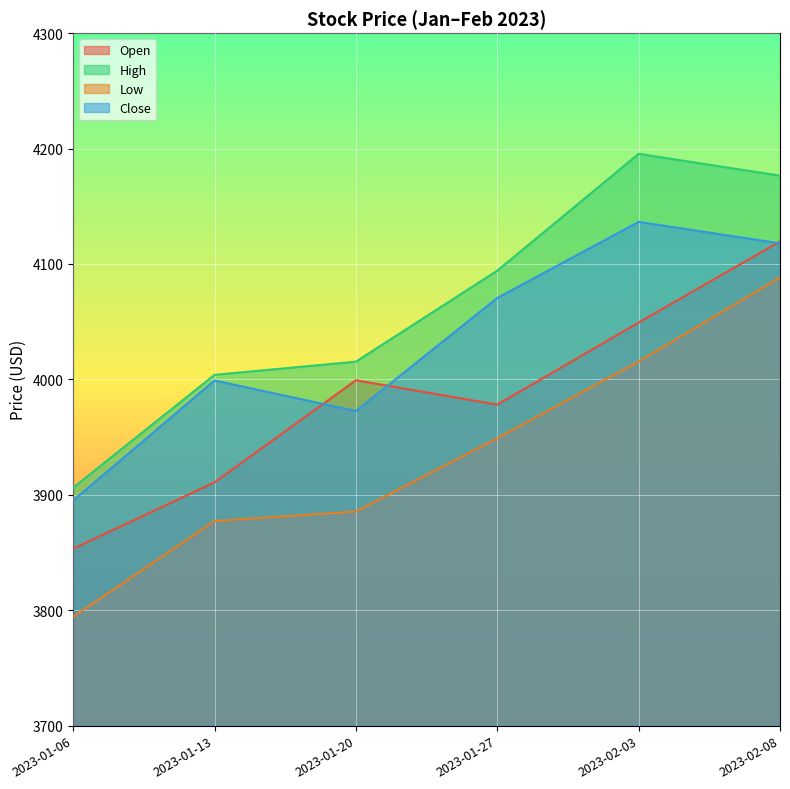

True or false: Close has a value of 5369.5 at 2023-01-27.

False